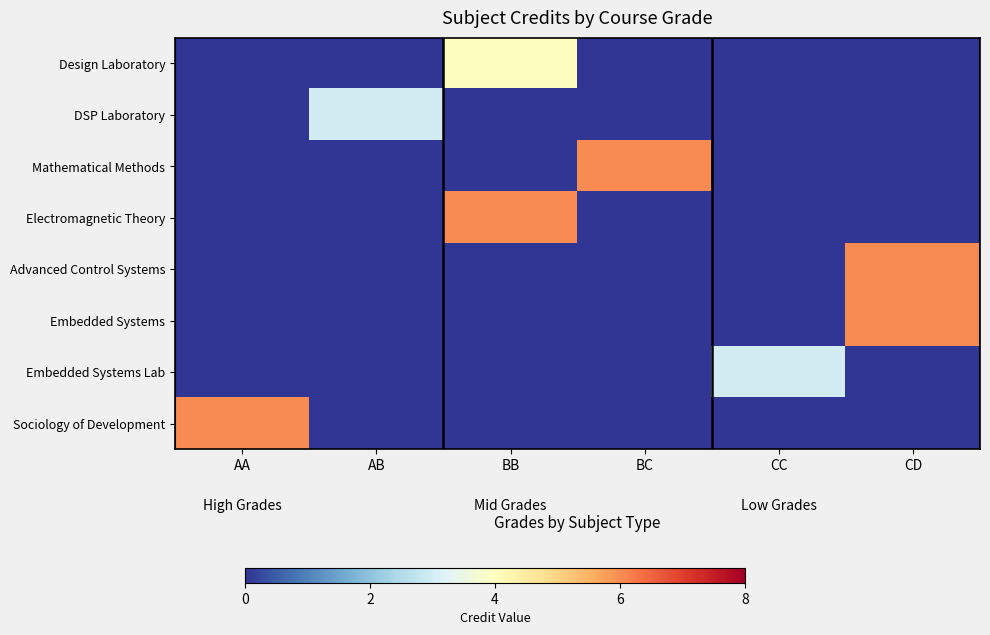

Reading left to right, extract all data points from this chart.

Design Laboratory: AA=0	AB=0	BB=4	BC=0	CC=0	CD=0
DSP Laboratory: AA=0	AB=3	BB=0	BC=0	CC=0	CD=0
Mathematical Methods: AA=0	AB=0	BB=0	BC=6	CC=0	CD=0
Electromagnetic Theory: AA=0	AB=0	BB=6	BC=0	CC=0	CD=0
Advanced Control Systems: AA=0	AB=0	BB=0	BC=0	CC=0	CD=6
Embedded Systems: AA=0	AB=0	BB=0	BC=0	CC=0	CD=6
Embedded Systems Lab: AA=0	AB=0	BB=0	BC=0	CC=3	CD=0
Sociology of Development: AA=6	AB=0	BB=0	BC=0	CC=0	CD=0